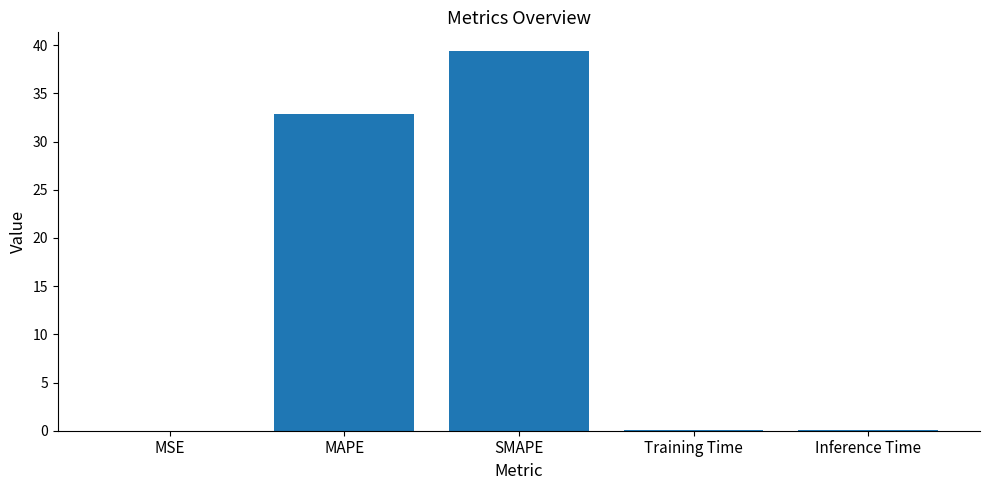

Are the bars grouped side by side (vs. stacked)?

No